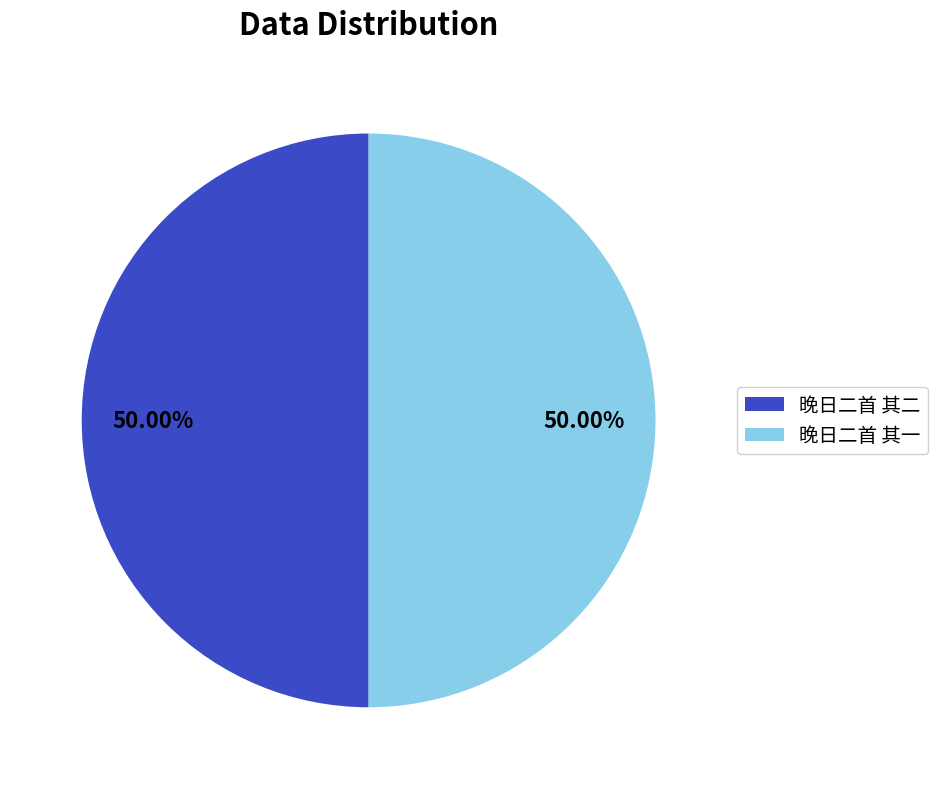

What percentage is the 晚日二首 其一 slice, to the nearest percent?

50%